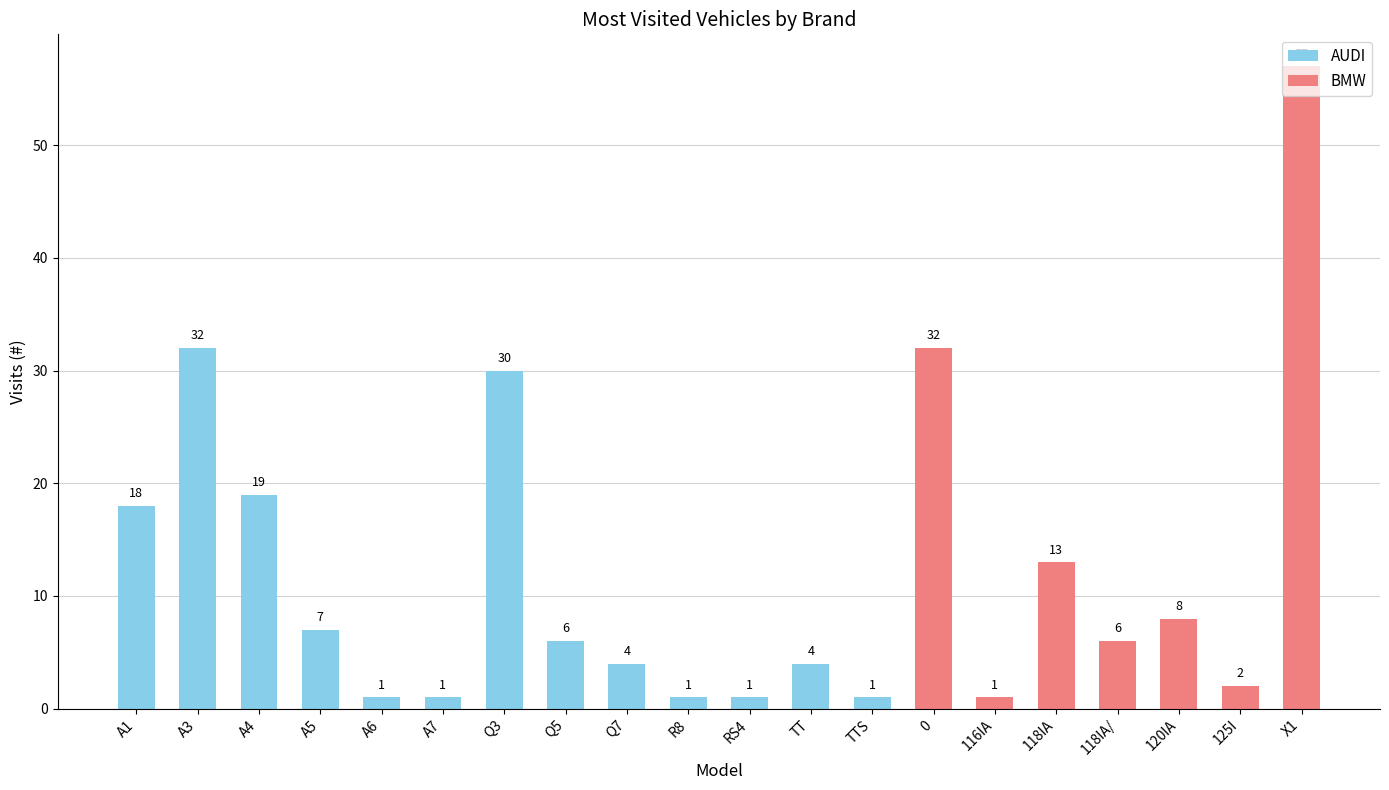

What is the approximate value at Q7?

4